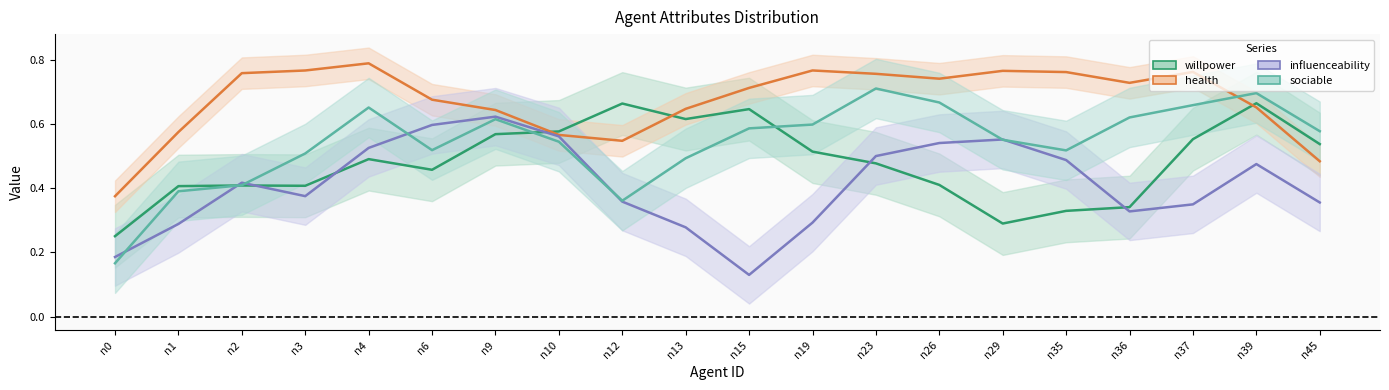

How many series are shown in this chart?

4